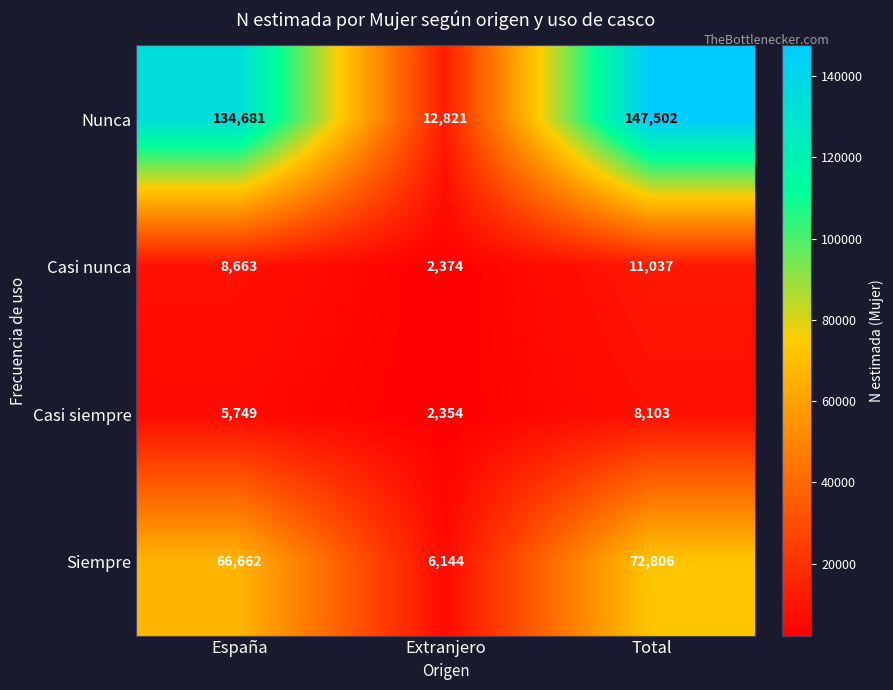

Is it true that Nunca equals 147502 at Total?

True